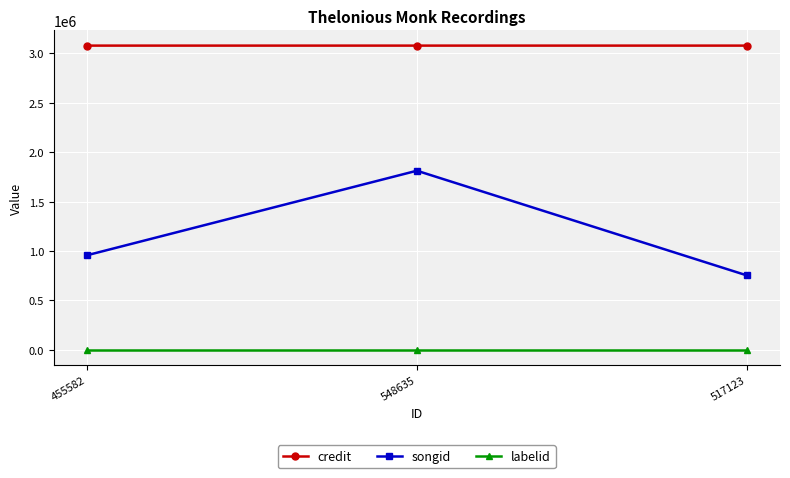

How many lines are shown in the chart?

3